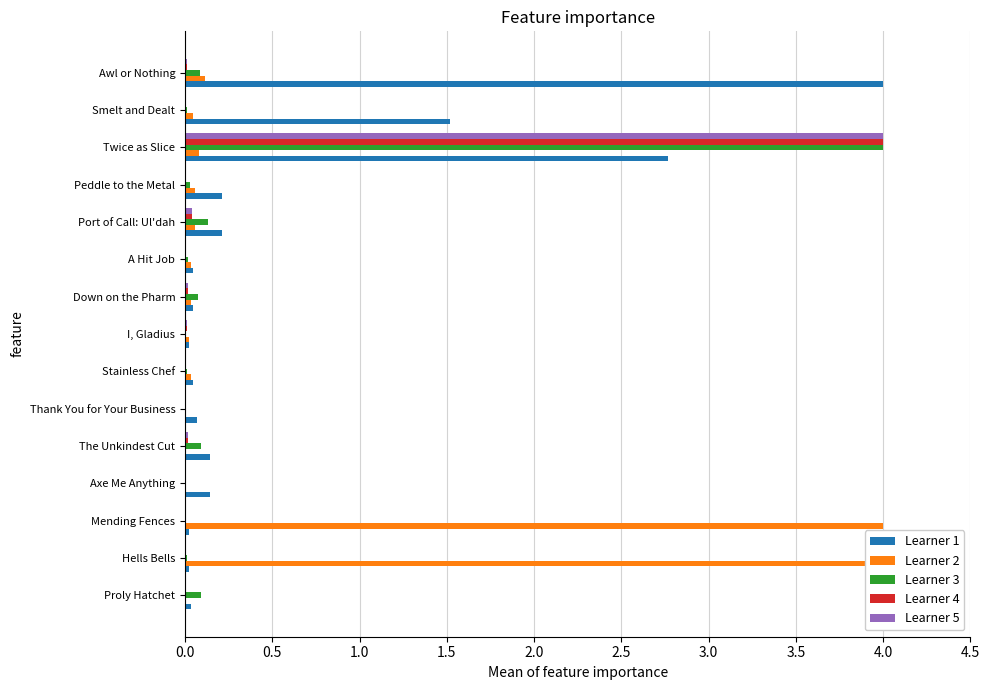

Reading left to right, what are all the values shown in this chart?

Learner 1: 0.0	0.0	0.0	0.1	0.1	0.1	0.0	0.0	0.0	0.0	0.2	0.2	2.8	1.5	4.0
Learner 2: 0.0	4.0	4.0	0.0	0.0	0.0	0.0	0.0	0.0	0.0	0.1	0.1	0.1	0.0	0.1
Learner 3: 0.1	0.0	0.0	0.0	0.1	0.0	0.0	0.0	0.1	0.0	0.1	0.0	4.0	0.0	0.1
Learner 4: 0.0	0.0	0.0	0.0	0.0	0.0	0.0	0.0	0.0	0.0	0.0	0.0	4.0	0.0	0.0
Learner 5: 0.0	0.0	0.0	0.0	0.0	0.0	0.0	0.0	0.0	0.0	0.0	0.0	4.0	0.0	0.0